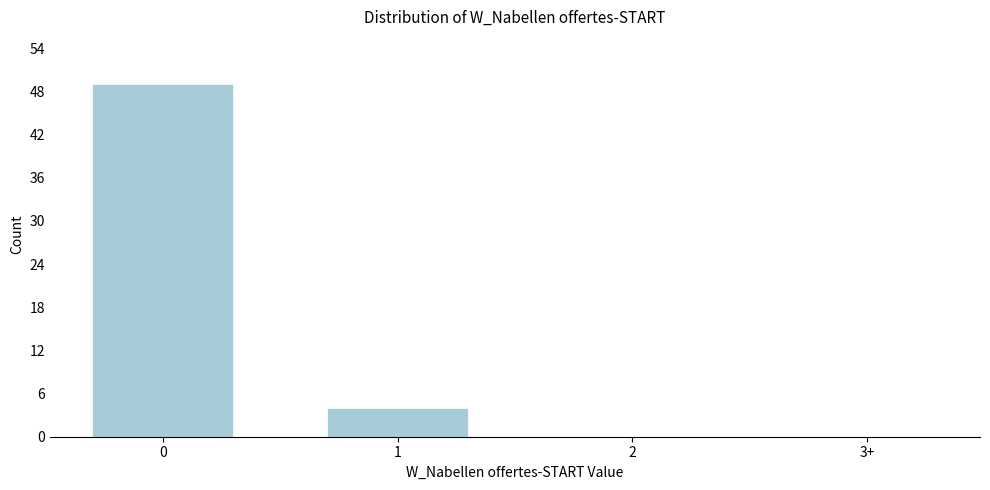

Reading left to right, transcribe all the data shown in this chart.

0=49	1=4	2=0	3+=0